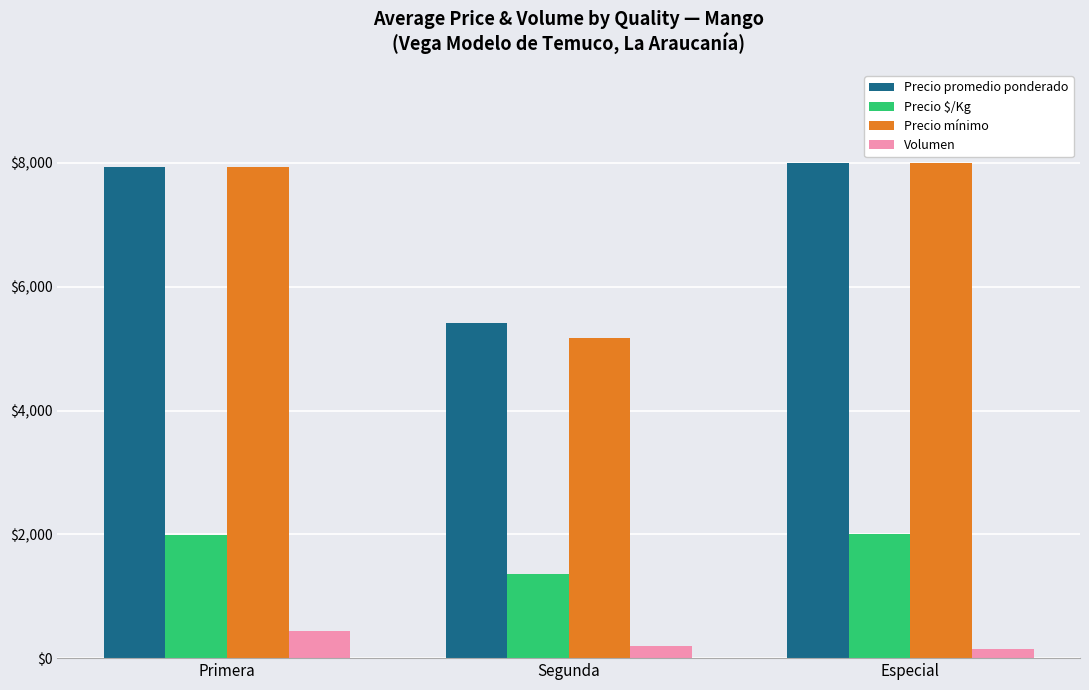

Count the number of data series in this chart.

4